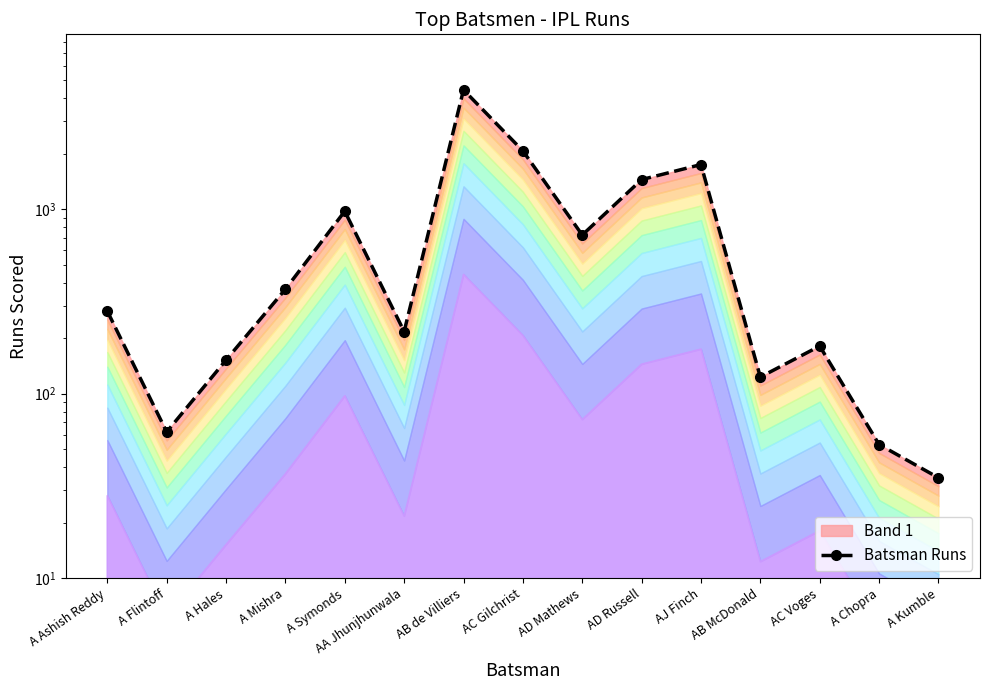

At which category does the data reach its first local peak?

A Symonds